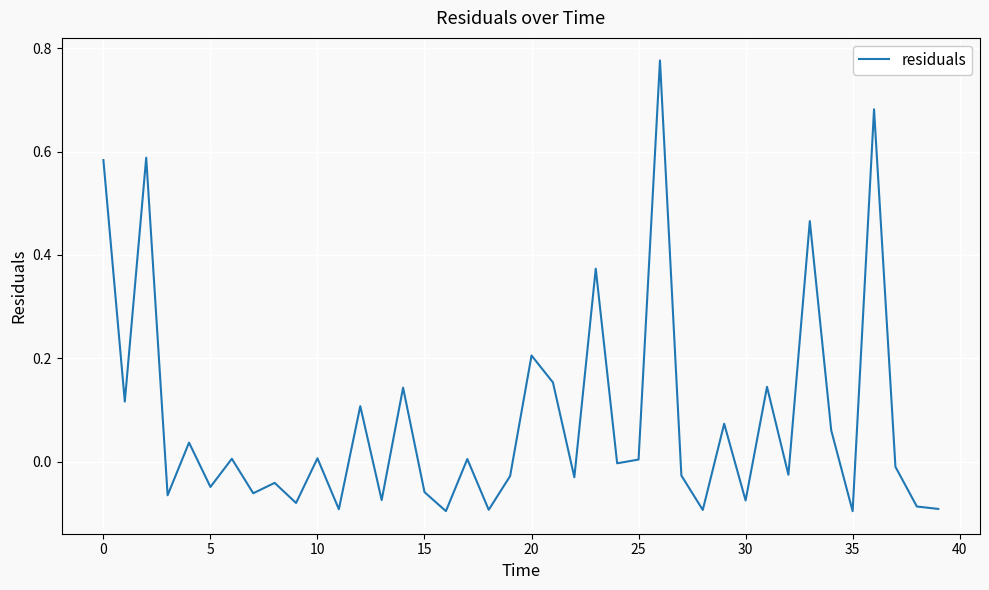

What is the sum of all values?

3.3